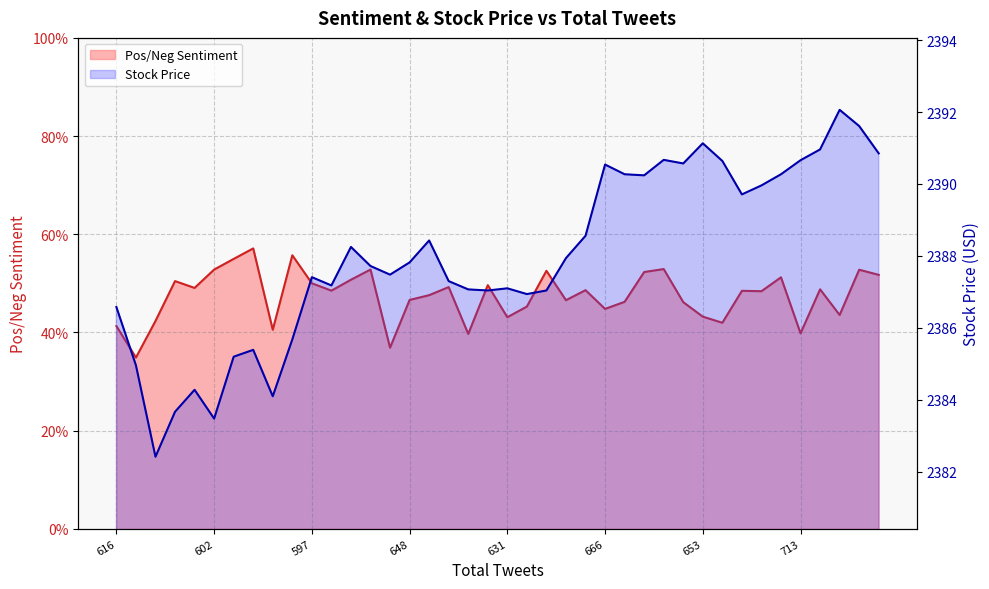

The value of Pos/Neg Sentiment at 666 is 0.8. True or false?

False